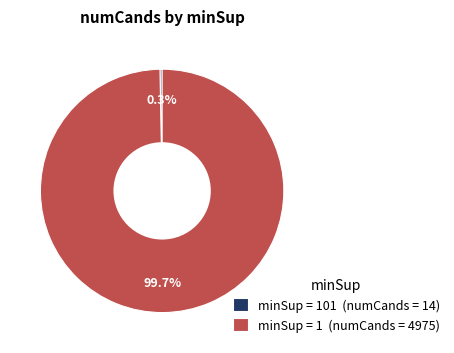

Which category accounts for the majority?

minSup = 1 (numCands = 4975)